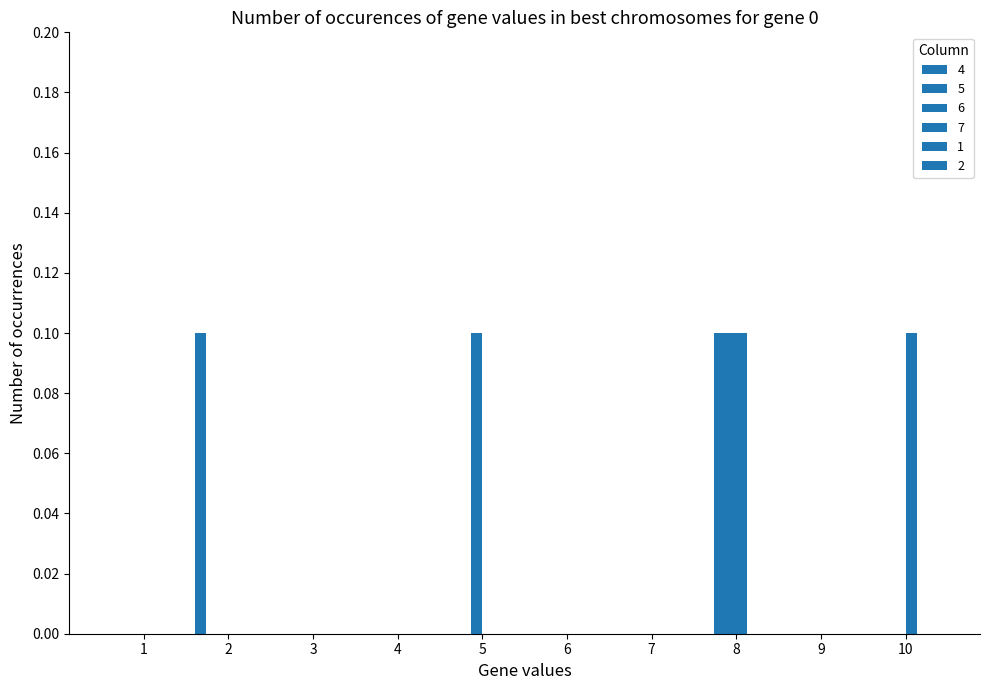

Reading right to left, what are all the values shown in this chart?

4: 0.0	0.0	0.0	0.0	0.0	0.0	0.0	0.0	0.1	0.0
5: 0.0	0.0	0.1	0.0	0.0	0.0	0.0	0.0	0.0	0.0
6: 0.0	0.0	0.1	0.0	0.0	0.1	0.0	0.0	0.0	0.0
7: 0.1	0.0	0.1	0.0	0.0	0.0	0.0	0.0	0.0	0.0